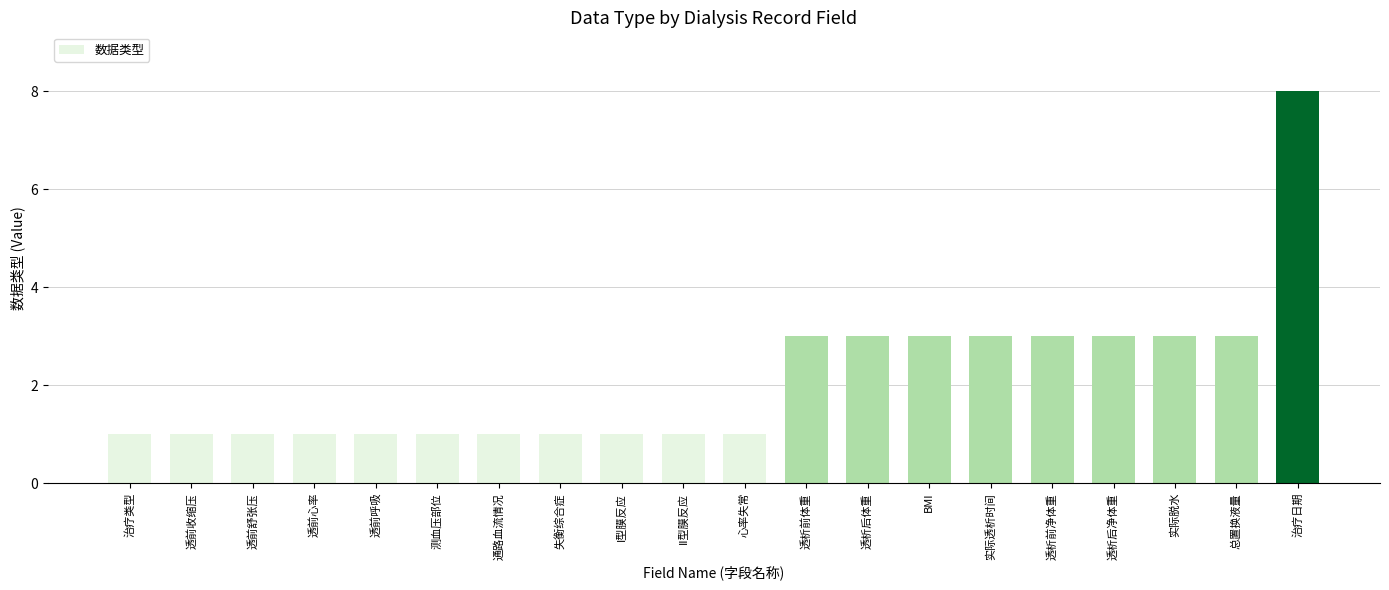

Reading right to left, transcribe all the data shown in this chart.

治疗日期=8	总置换液量=3	实际脱水=3	透析后净体重=3	透析前净体重=3	实际透析时间=3	BMI=3	透析后体重=3	透析前体重=3	心率失常=1	II型膜反应=1	I型膜反应=1	失衡综合症=1	通路血流情况=1	测血压部位=1	透前呼吸=1	透前心率=1	透前舒张压=1	透前收缩压=1	治疗类型=1